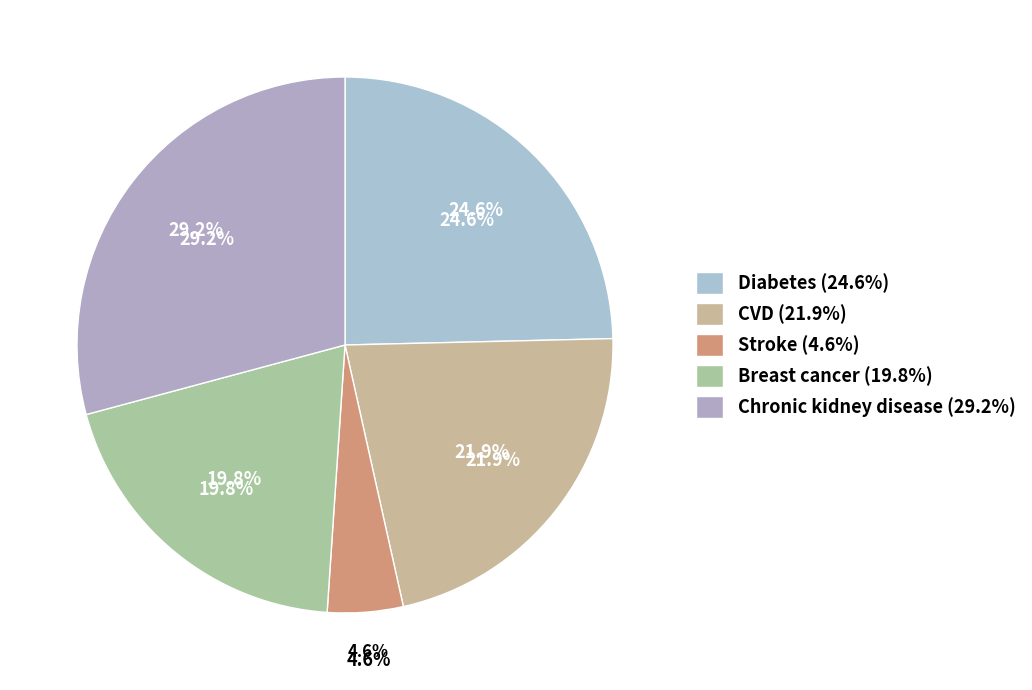

Which category has the biggest portion of the pie?

Chronic kidney disease